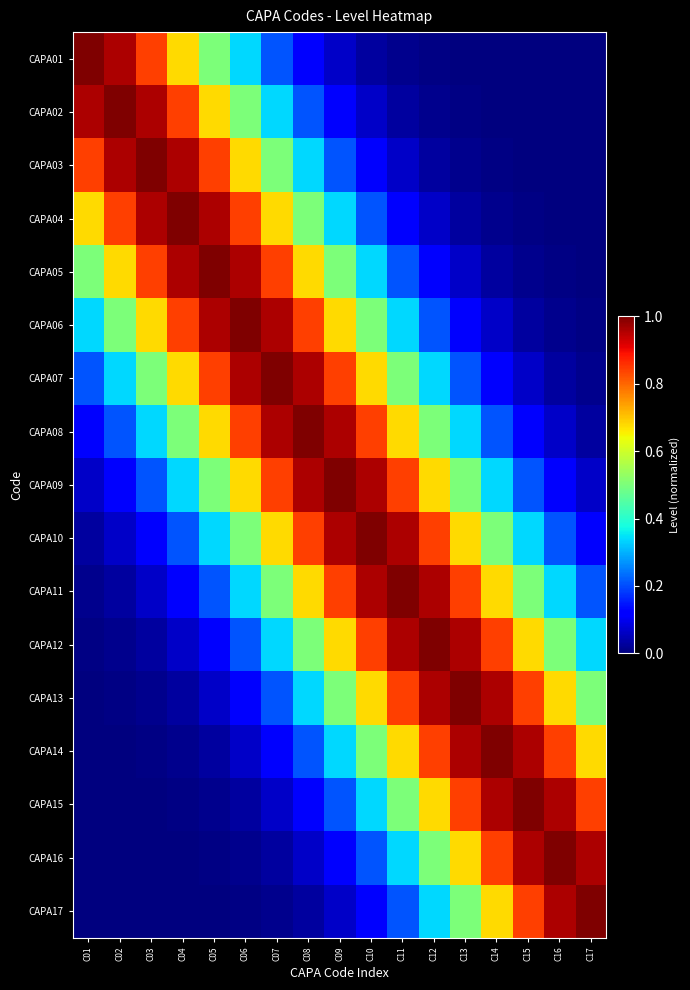

At which category does the chart reach its peak across all series?

C01